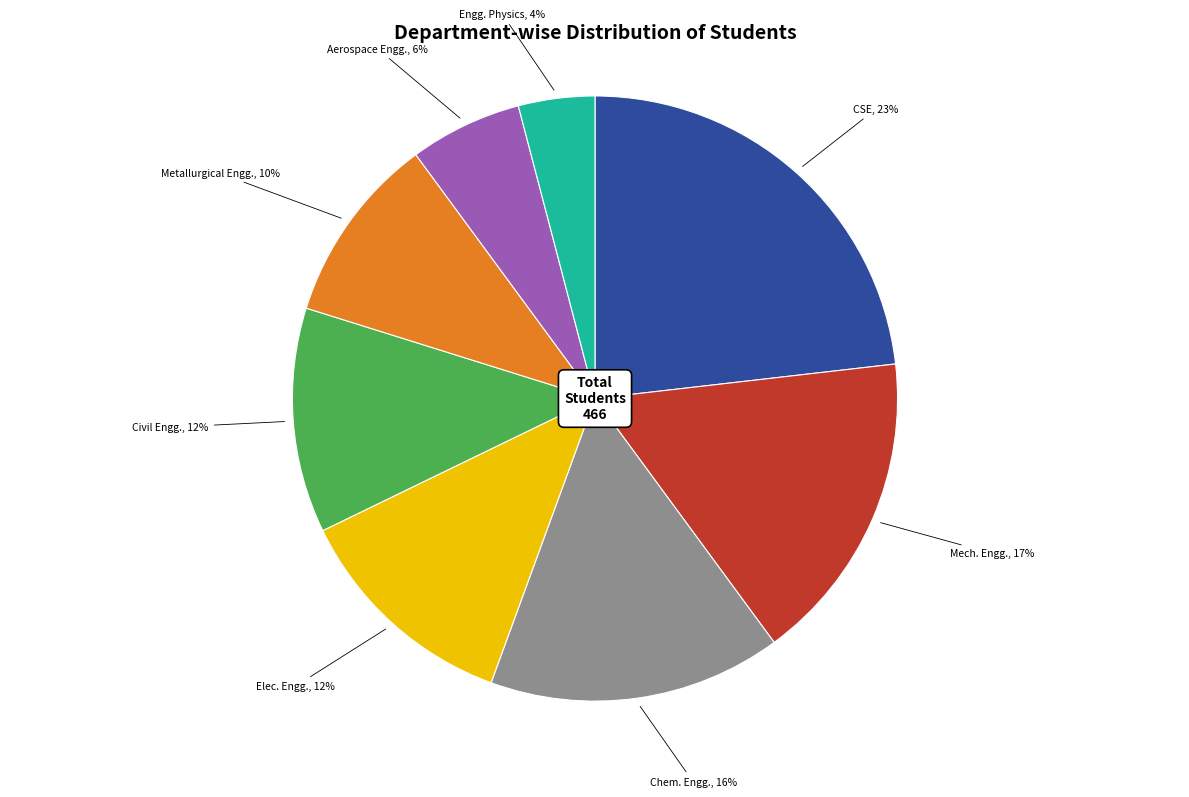

Does any single category account for the majority?

No